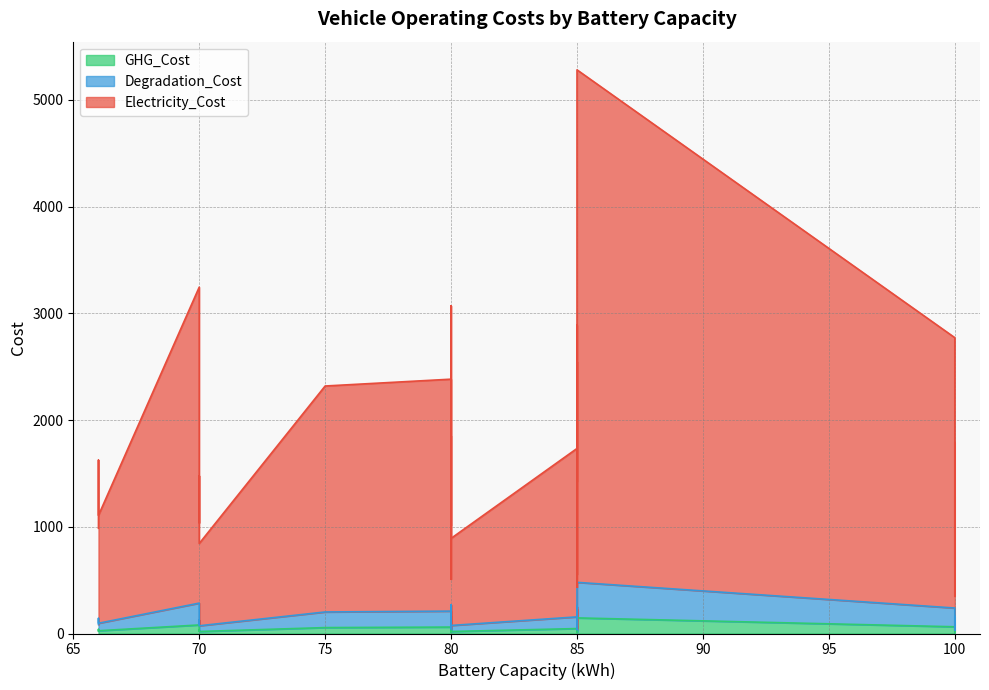

What is the value of the GHG_Cost point at the 15th from the left?

46.5